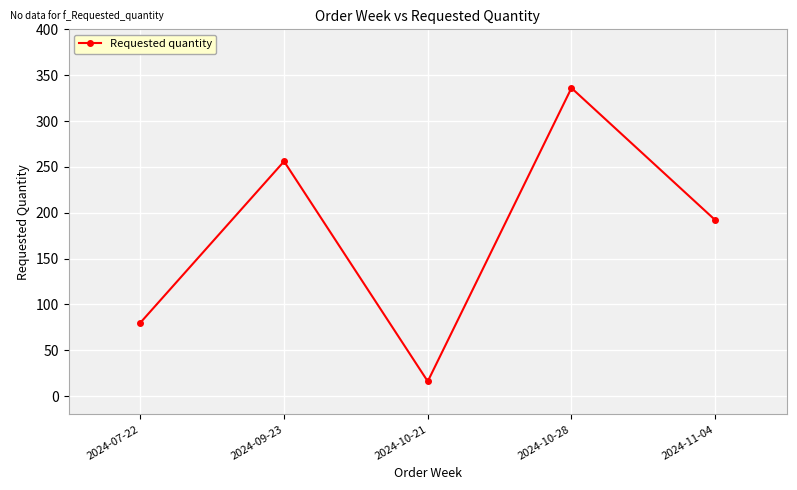

Where is the first local maximum?

2024-09-23